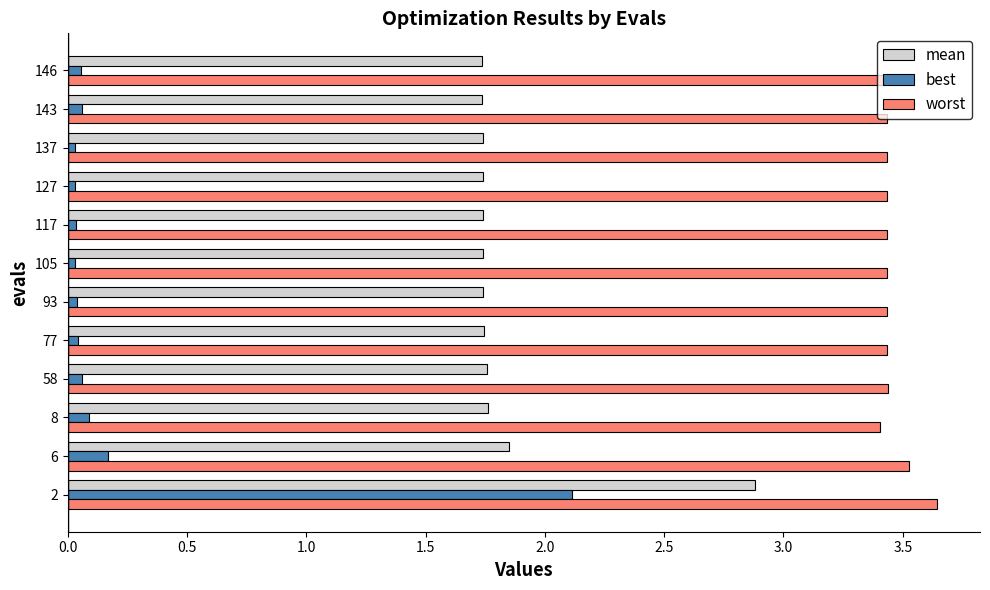

Rank the series by their maximum value, from highest to lowest.

worst, mean, best